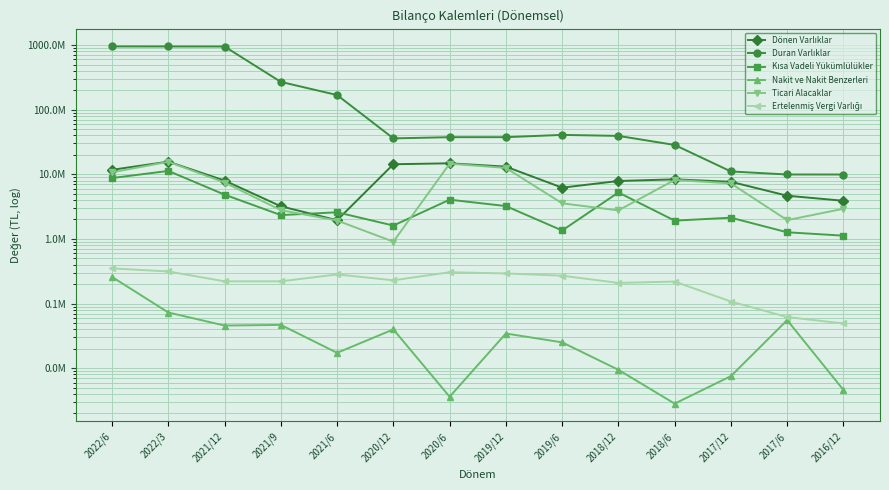

What is the spread (max minus min) of values at 2018/12?

39301947